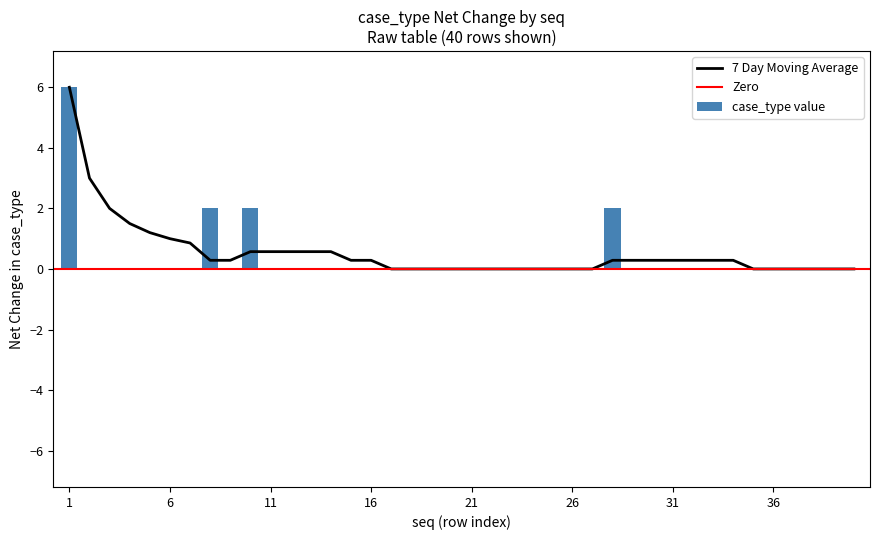

Reading right to left, what are all the values shown in this chart?

40=0	39=0	38=0	37=0	36=0	35=0	34=0	33=0	32=0	31=0	30=0	29=0	28=2	27=0	26=0	25=0	24=0	23=0	22=0	21=0	20=0	19=0	18=0	17=0	16=0	15=0	14=0	13=0	12=0	11=0	10=2	9=0	8=2	7=0	6=0	5=0	4=0	3=0	2=0	1=6